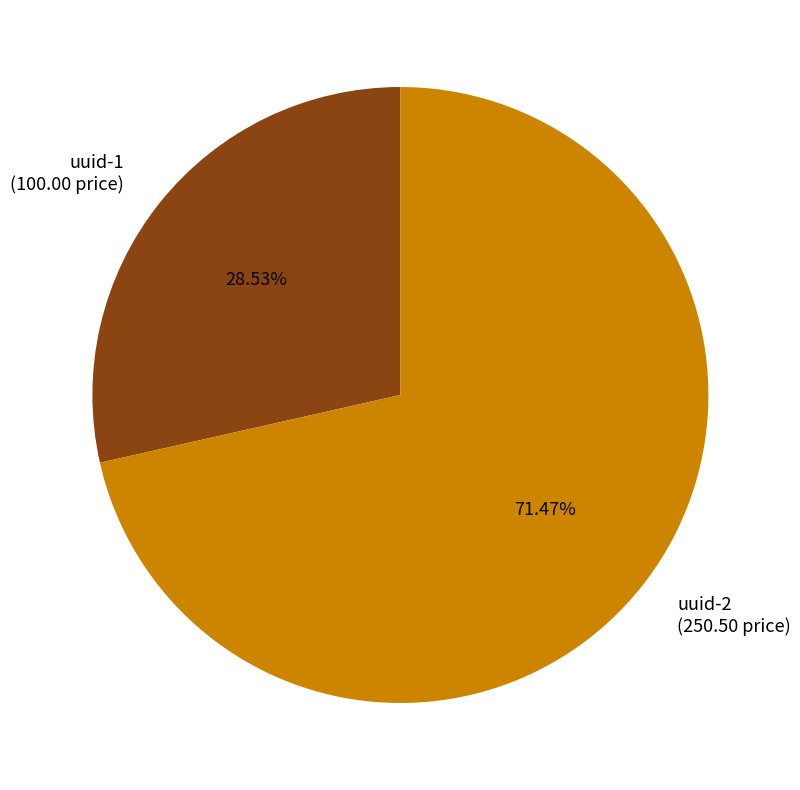

Is it true that uuid-1 is 29% of the pie?

True